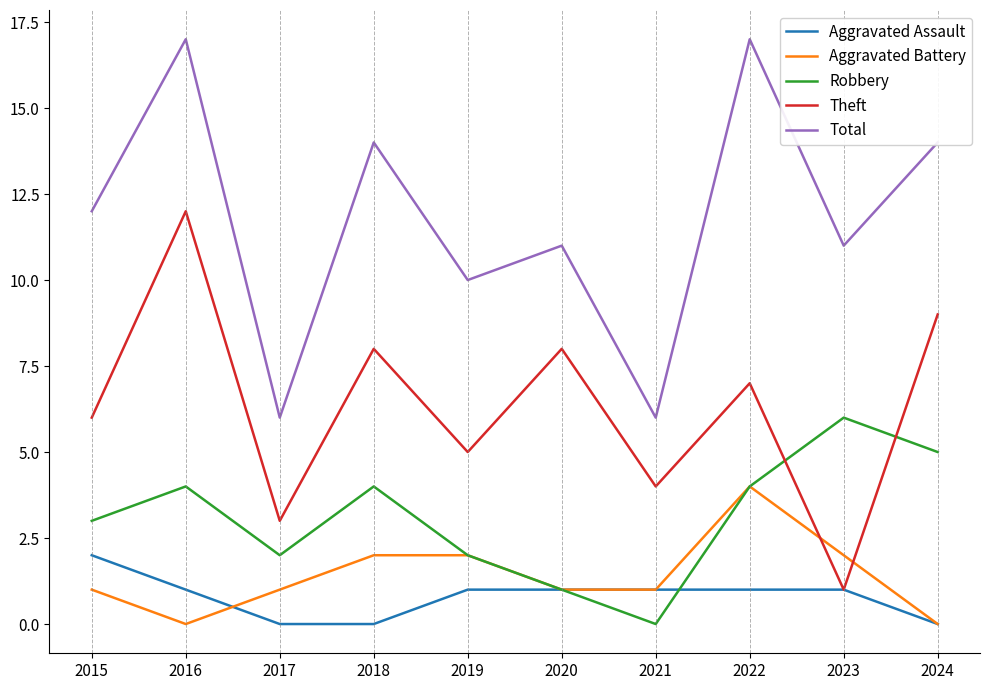

What is the maximum value for Aggravated Battery?

4